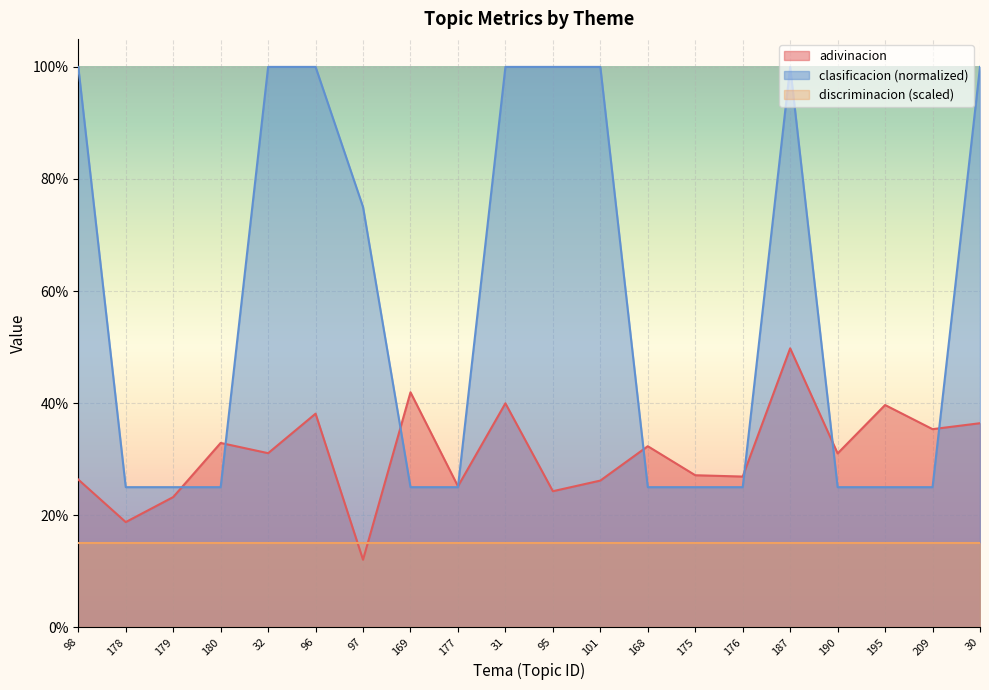

Reading left to right, extract all data points from this chart.

adivinacion: 0.3	0.2	0.2	0.3	0.3	0.4	0.1	0.4	0.3	0.4	0.2	0.3	0.3	0.3	0.3	0.5	0.3	0.4	0.4	0.4
clasificacion: 1.0	0.2	0.2	0.2	1.0	1.0	0.8	0.2	0.2	1.0	1.0	1.0	0.2	0.2	0.2	1.0	0.2	0.2	0.2	1.0